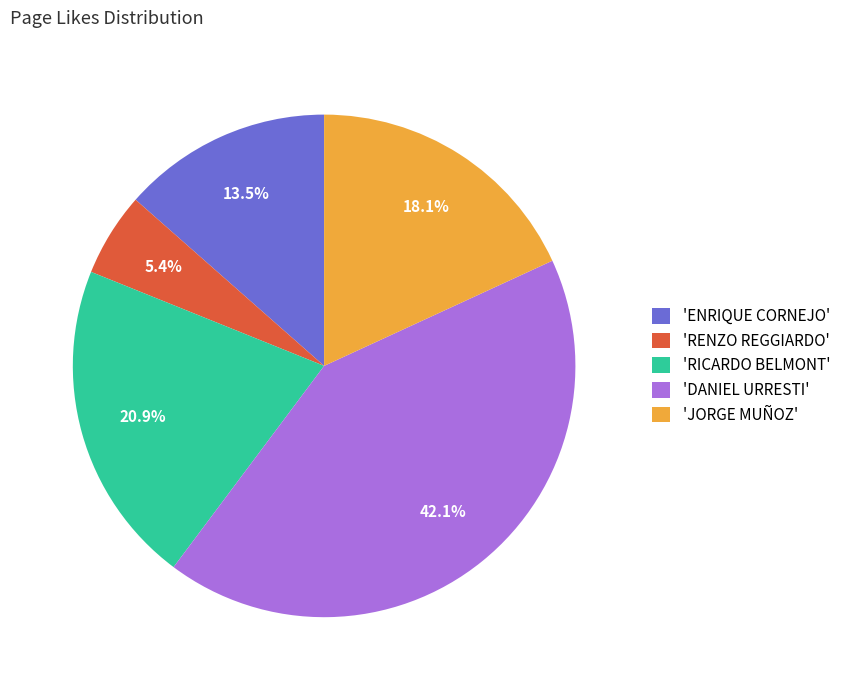

What is the smallest slice in the pie chart?

'RENZO REGGIARDO'